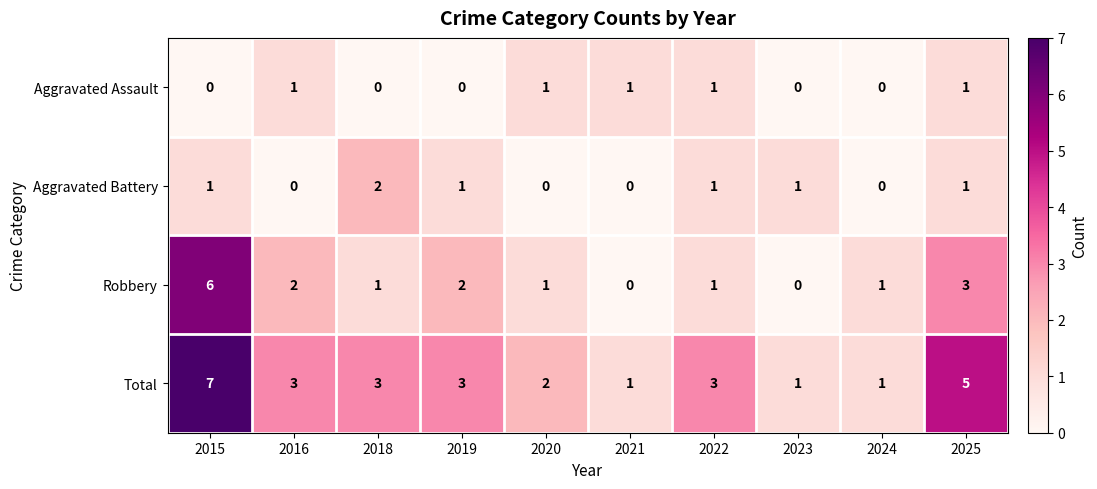

At which category does the chart reach its peak across all series?

2015